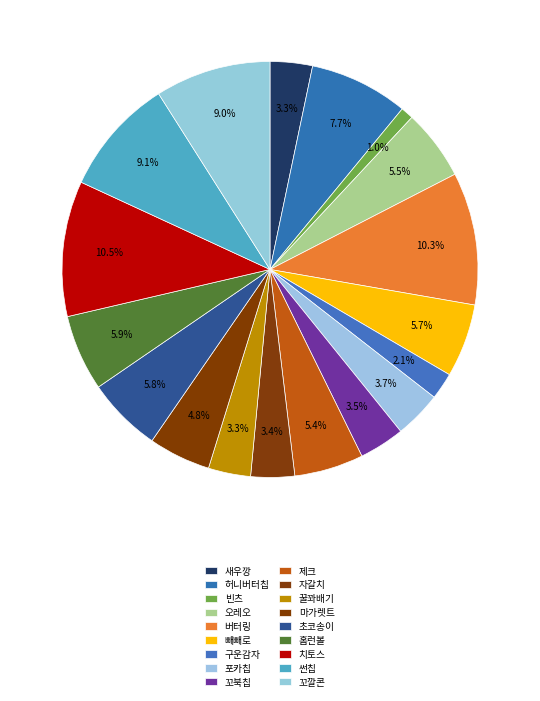

Does any single category account for the majority?

No